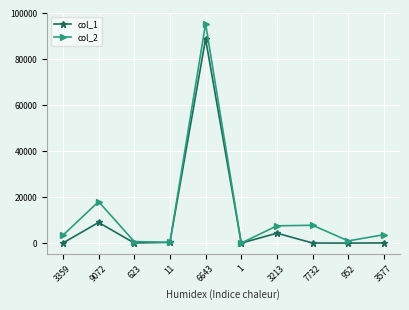

Which series has the widest spread of values?

col_2